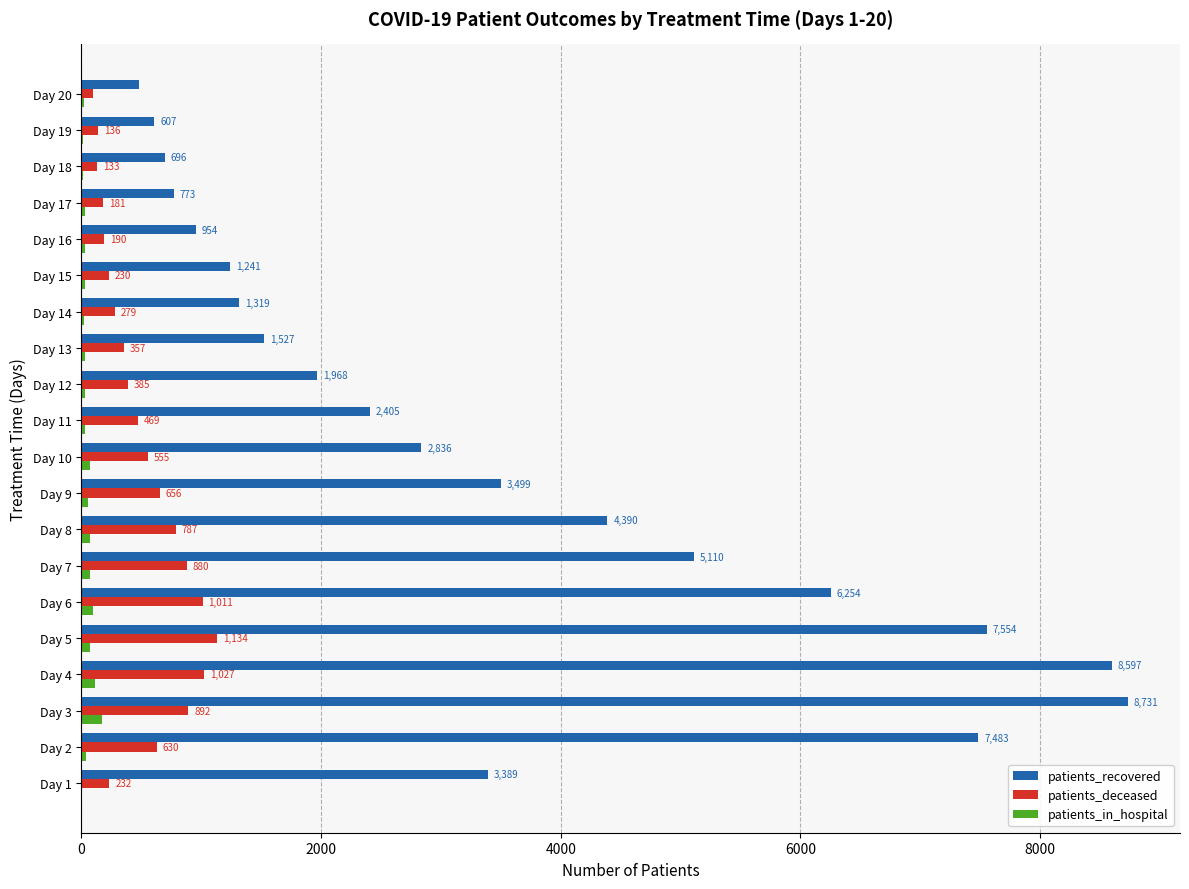

What value does the patients_in_hospital series have at Day 7, to the nearest 50?

50